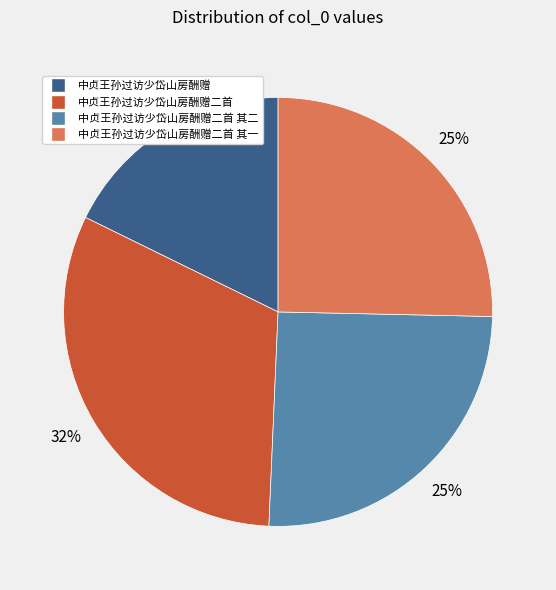

Does any single category account for the majority?

No